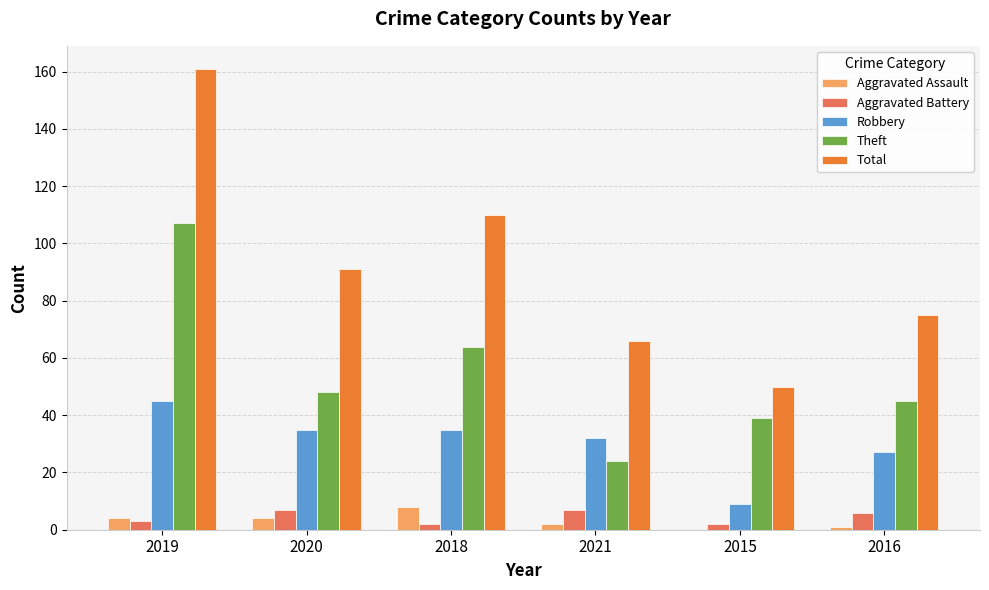

At which category does the chart reach its peak across all series?

2019